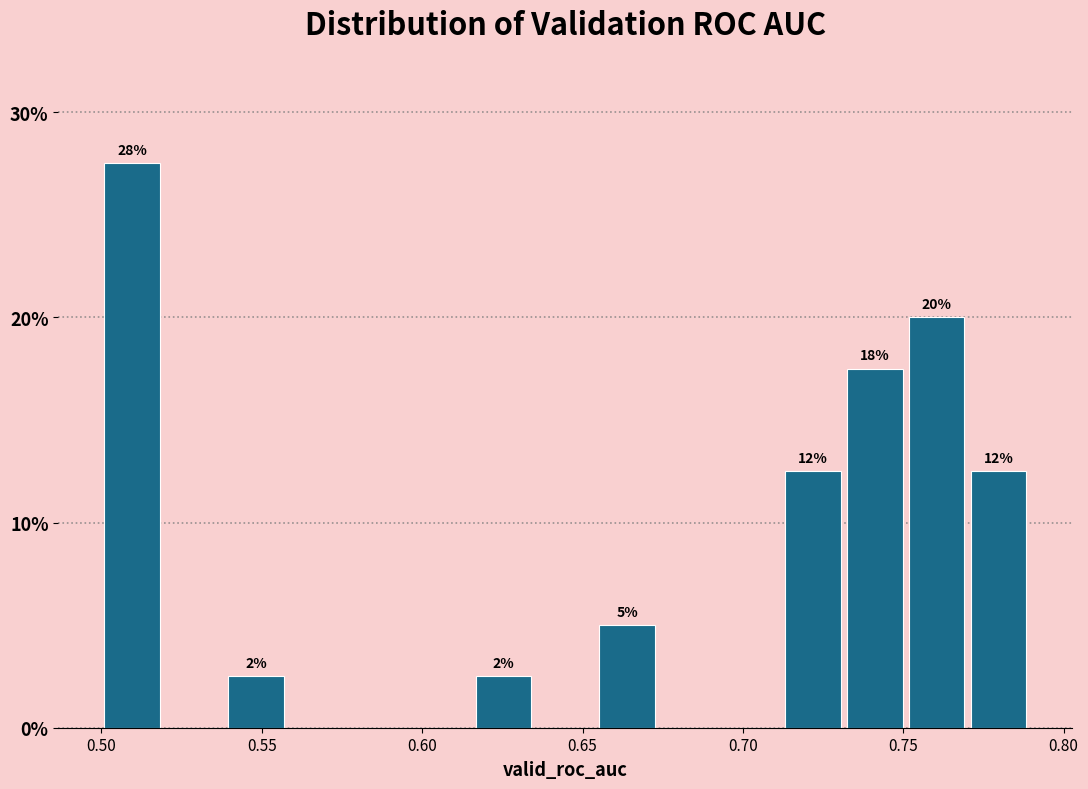

Around what value on the x-axis is the tallest bar? Give the approximate position of its centre, as read against the axis.

0.510